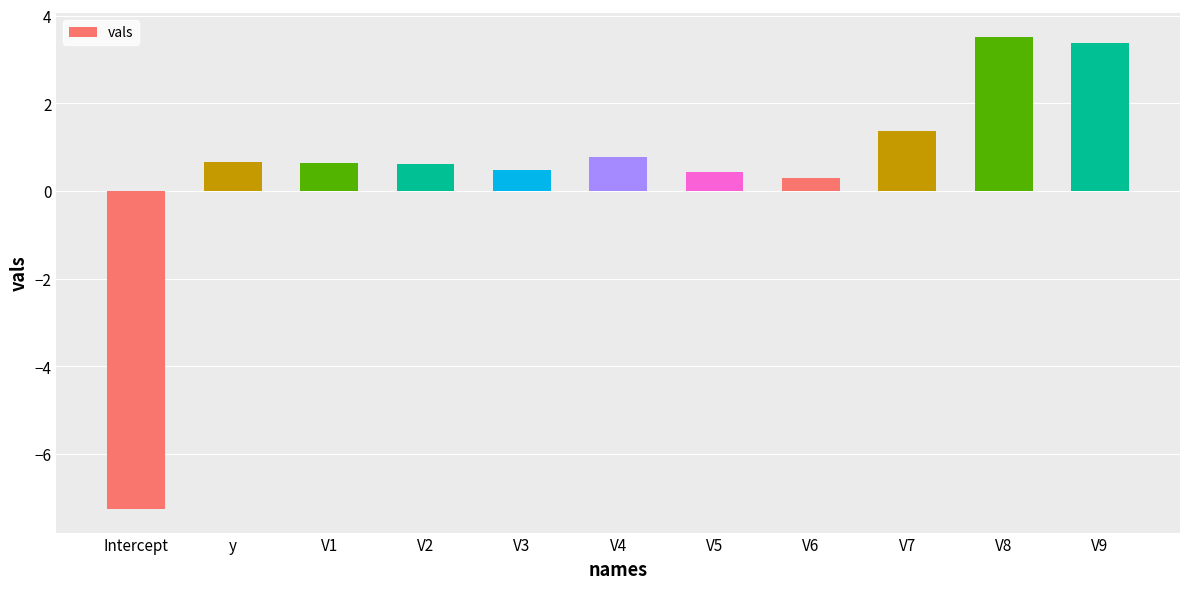

Read the value at V2.

0.6